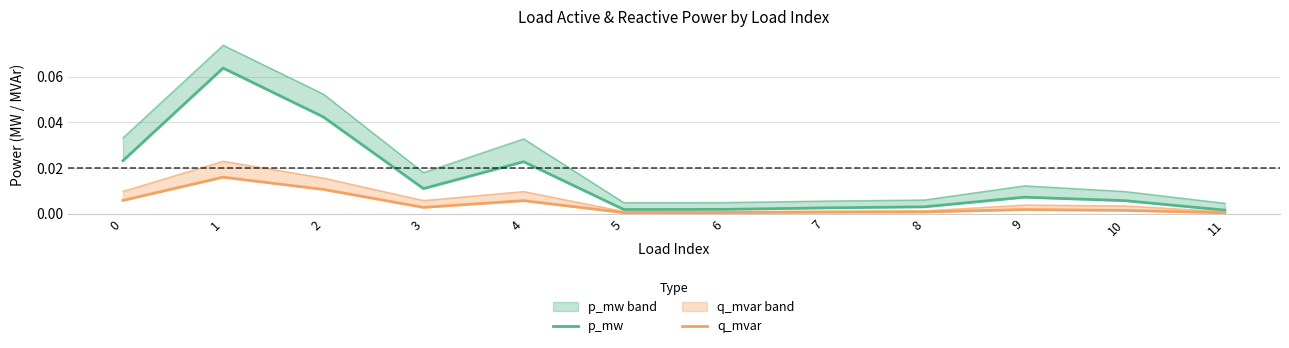

At which label is p_mw closest to 0?

11